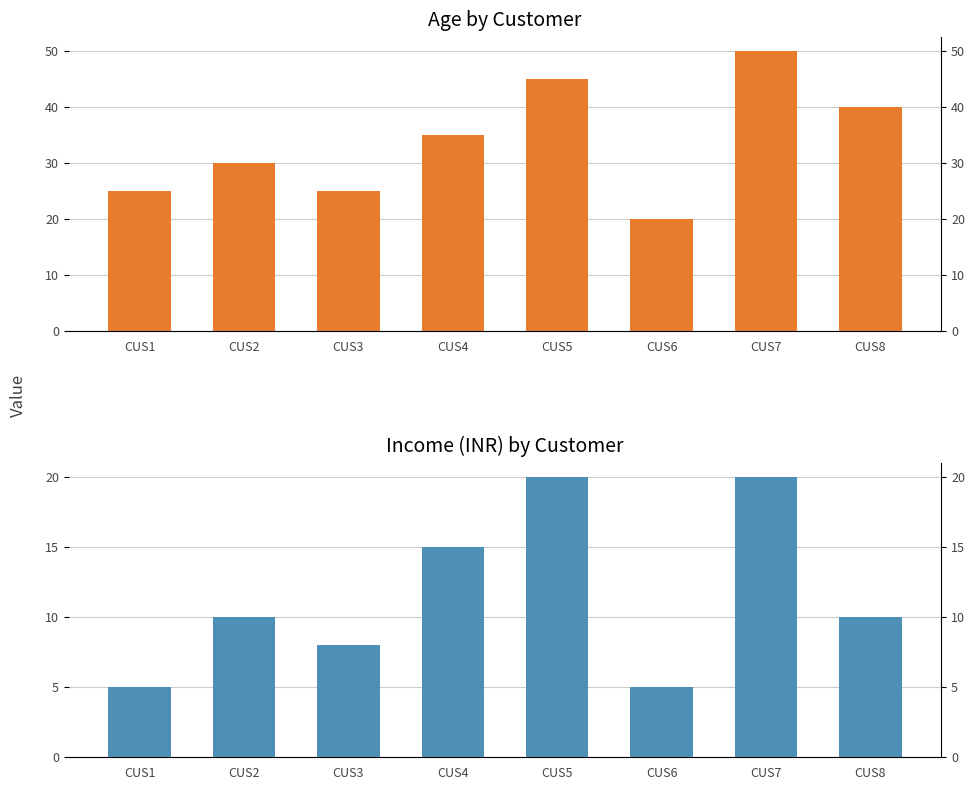

What is the smallest value displayed?

5